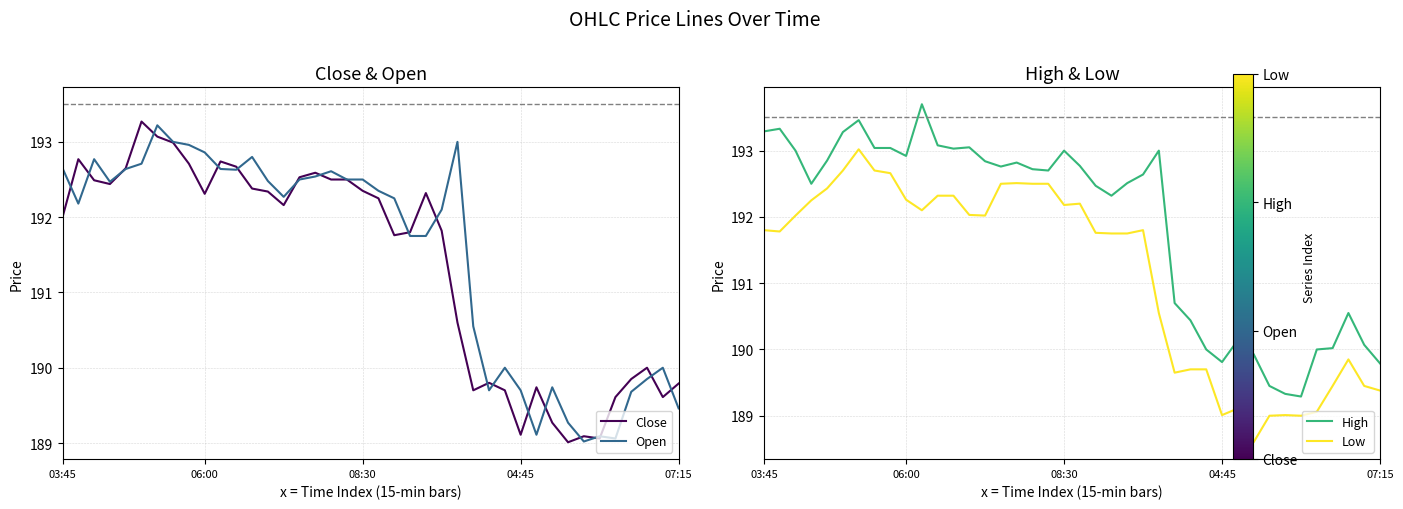

What is the difference between the highest and lowest values at 25?

2.4